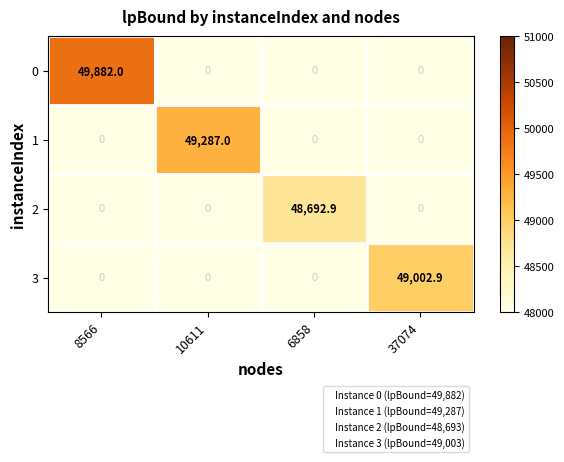

At which category is the sum across all series the highest?

8566